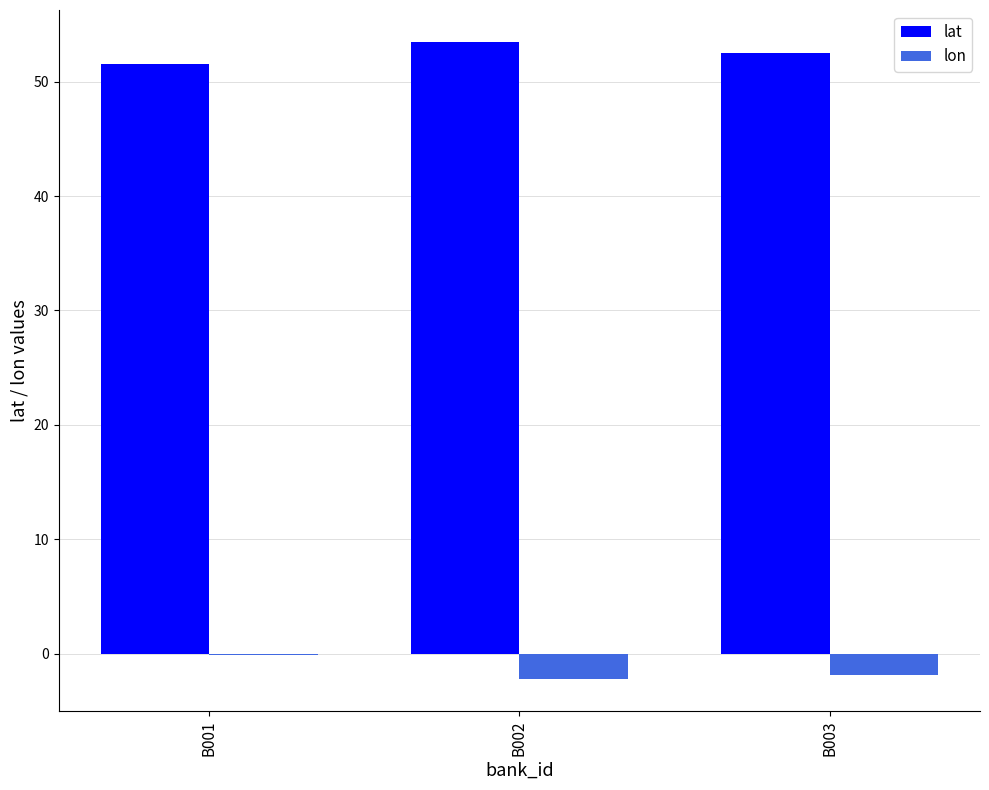

Reading right to left, what are all the values shown in this chart?

lat: 52.5	53.5	51.5
lon: -1.9	-2.2	-0.1